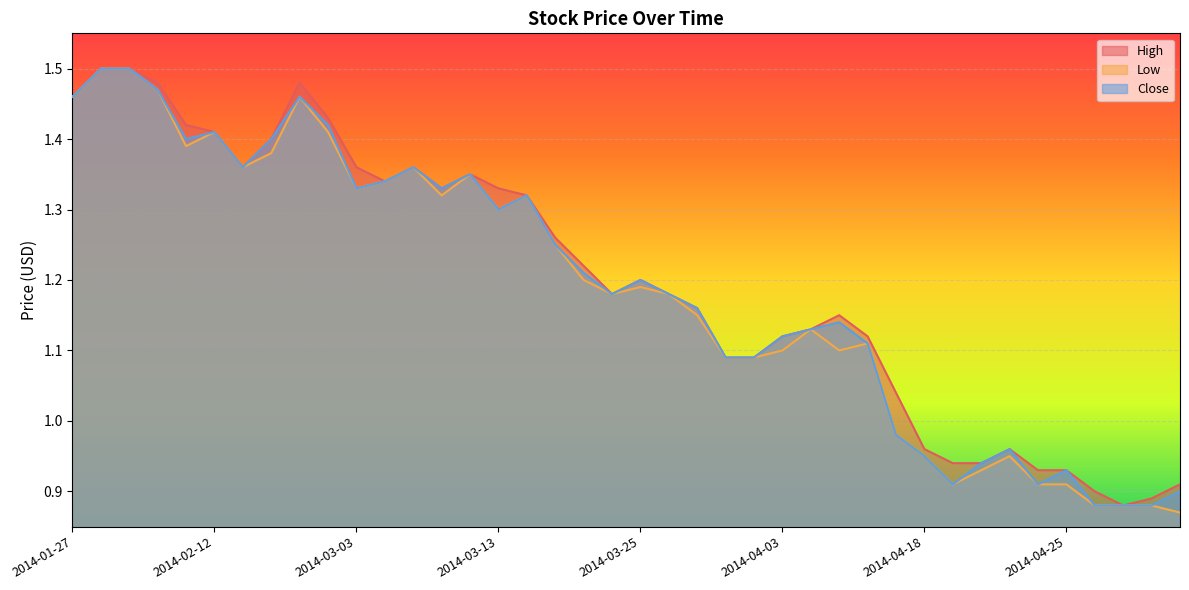

Rank the categories by Low value from highest to lowest.

2014-01-28, 2014-01-29, 2014-01-31, 2014-01-27, 2014-02-24, 2014-02-12, 2014-02-26, 2014-02-03, 2014-02-20, 2014-02-19, 2014-03-07, 2014-03-12, 2014-03-05, 2014-03-03, 2014-03-11, 2014-03-14, 2014-03-13, 2014-03-18, 2014-03-20, 2014-03-25, 2014-03-24, 2014-03-26, 2014-03-27, 2014-04-04, 2014-04-11, 2014-04-03, 2014-04-08, 2014-04-01, 2014-04-02, 2014-04-17, 2014-04-18, 2014-04-23, 2014-04-22, 2014-04-21, 2014-04-24, 2014-04-25, 2014-04-29, 2014-04-30, 2014-05-02, 2014-05-06